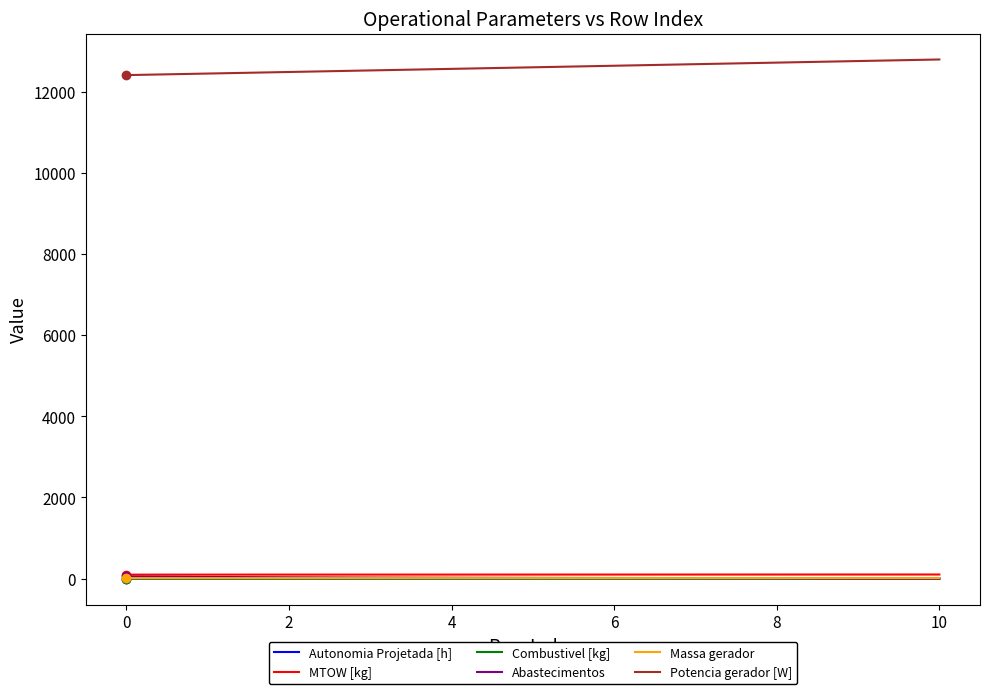

True or false: Potencia gerador [W] and Abastecimentos cross at least once.

False